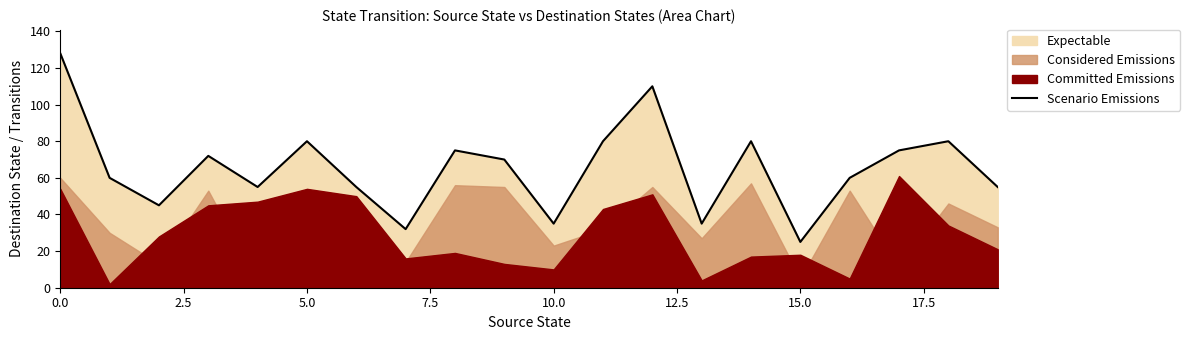

Does the chart display data point markers on the line(s)?

No